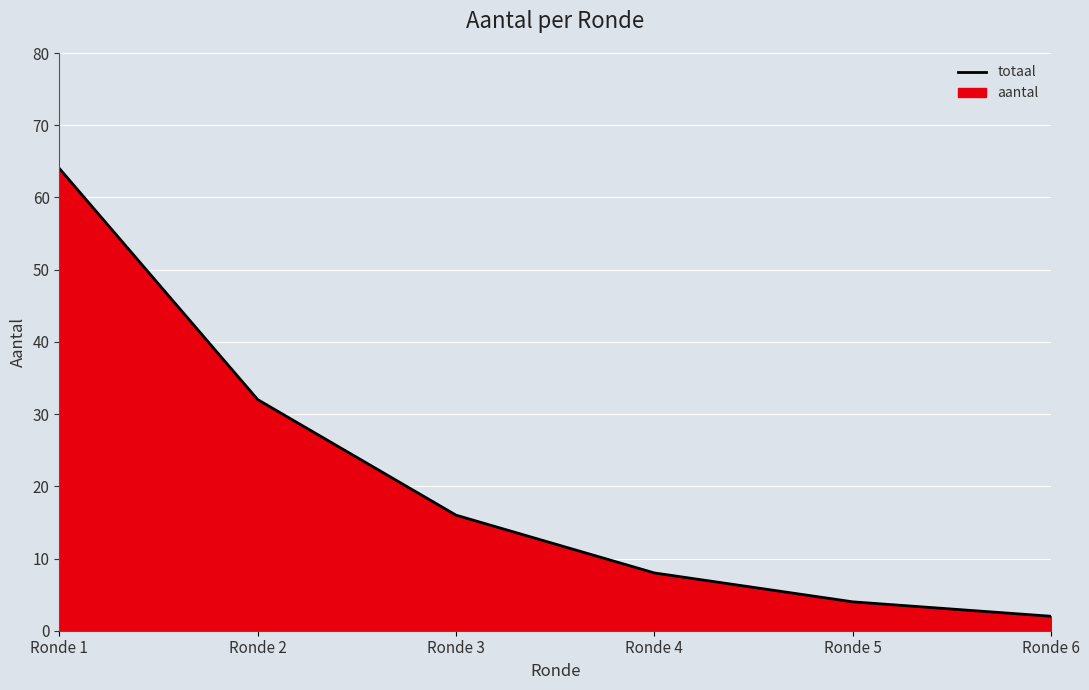

Does the chart display data point markers on the line(s)?

No